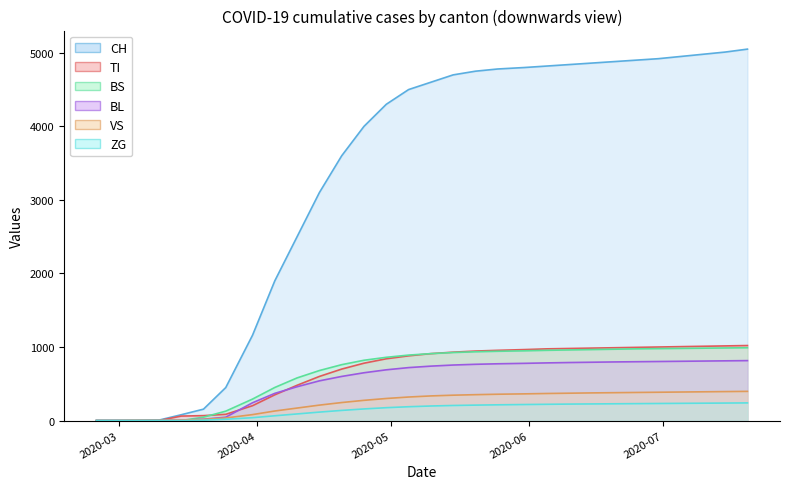

Which series has the widest spread of values?

CH